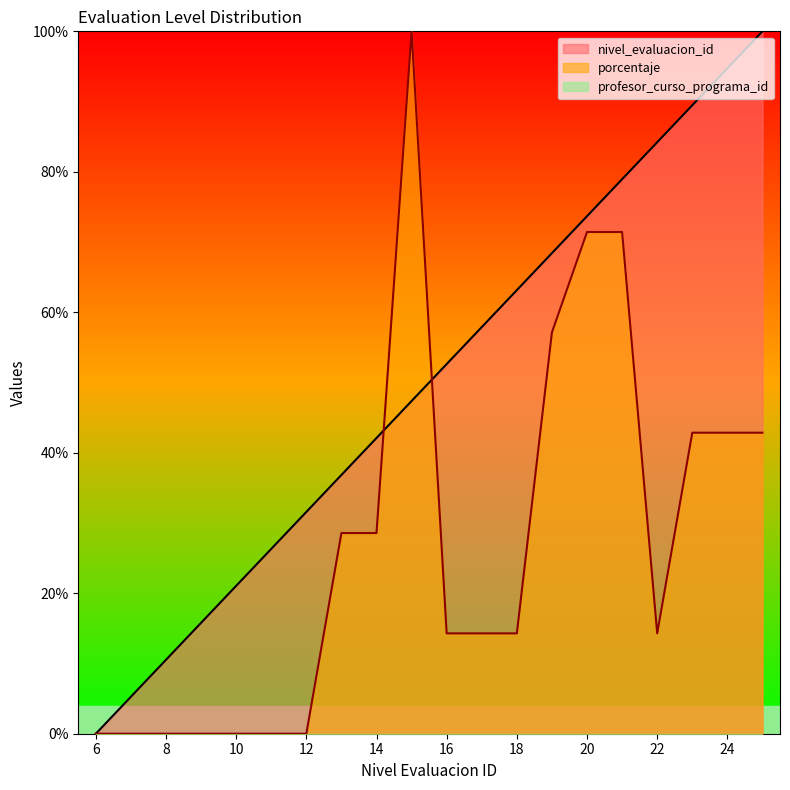

In porcentaje, how many points are higher than both neighbors (excluding endpoints)?

1